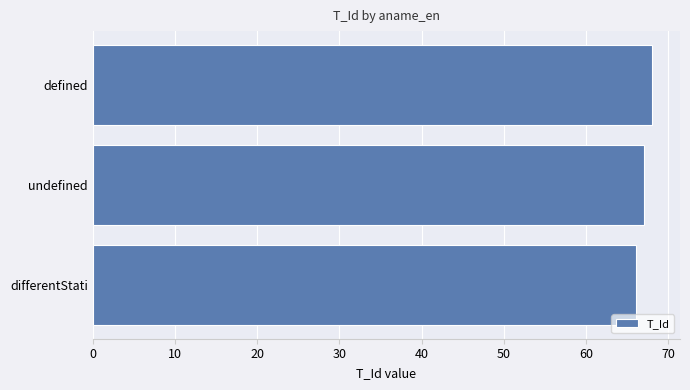

Reading bottom to top, transcribe all the data shown in this chart.

differentStati=66	undefined=67	defined=68